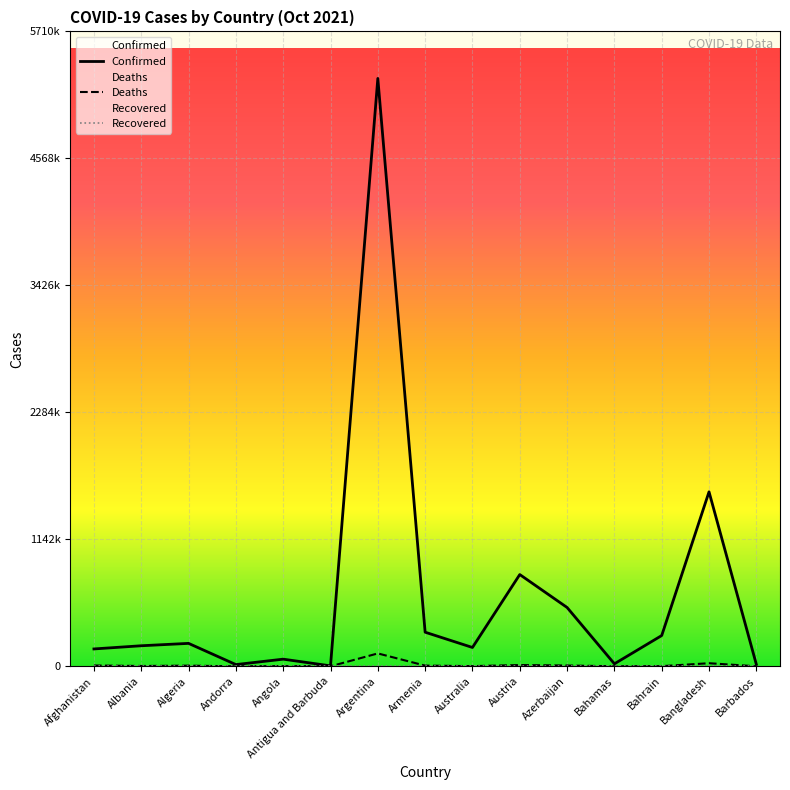

Between Austria and Bahamas, which series saw the biggest shift?

Confirmed